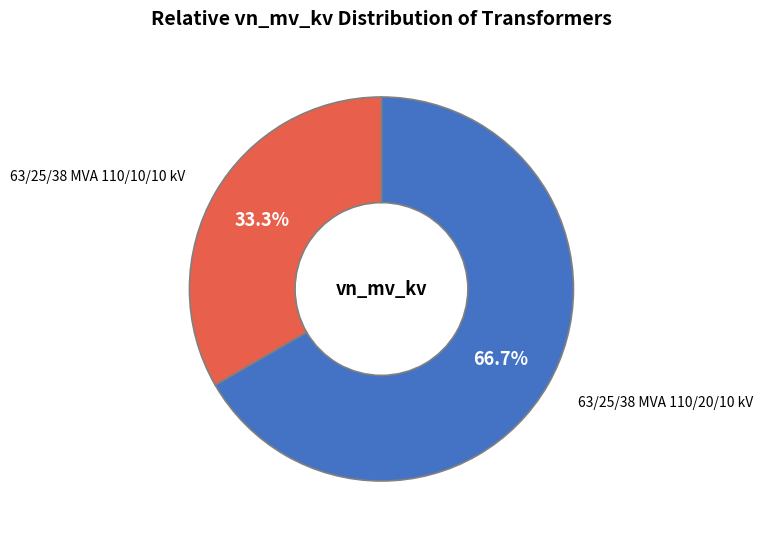

Combined, do 63/25/38 MVA 110/10/10 kV and 63/25/38 MVA 110/20/10 kV account for over 50%?

Yes